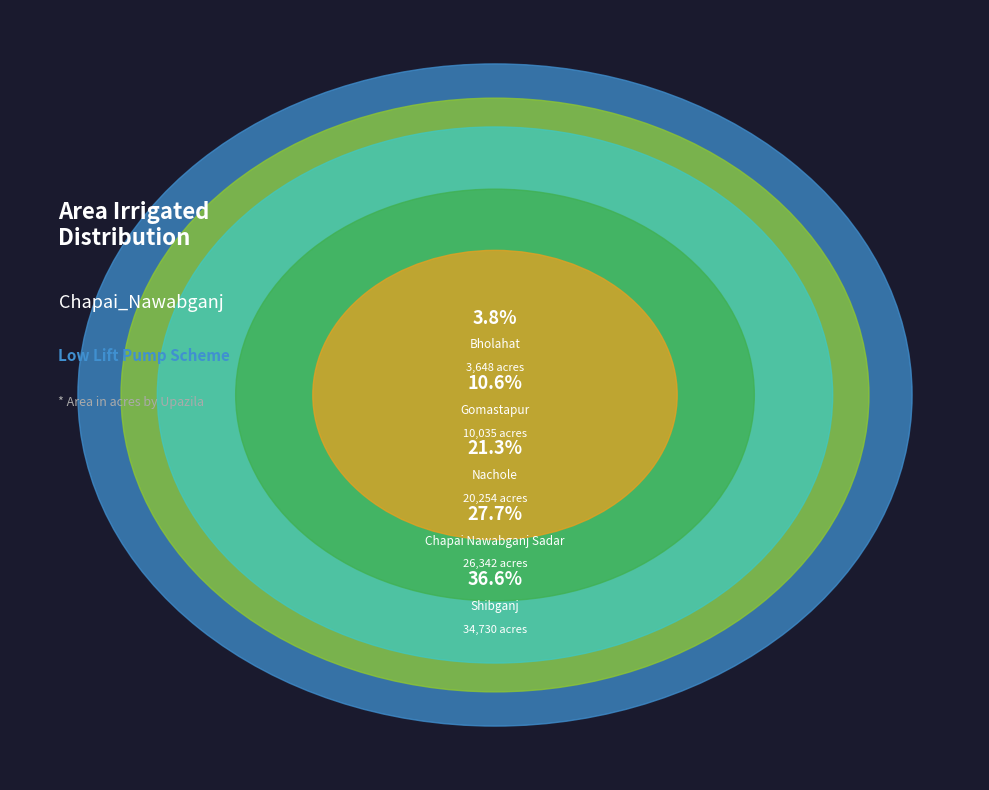

To the nearest percent, what portion does Nachole represent?

21%